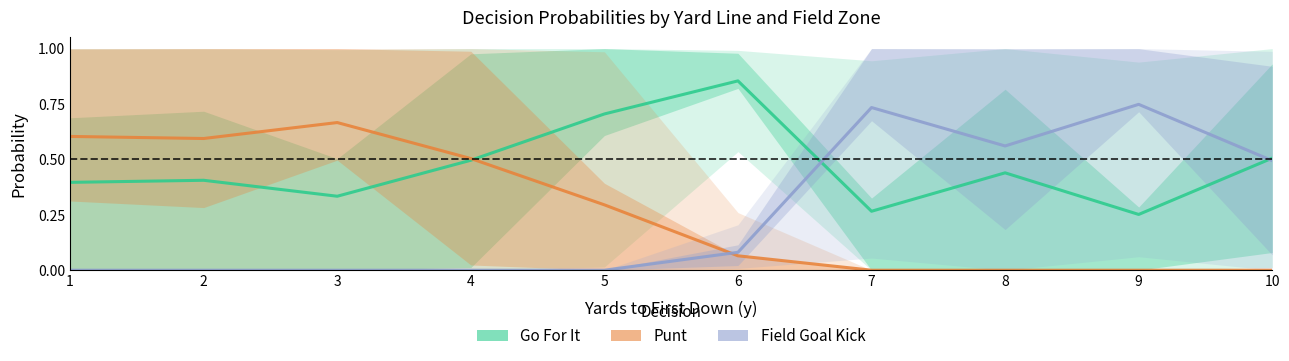

What is the difference between the highest and lowest values at 3?

0.7